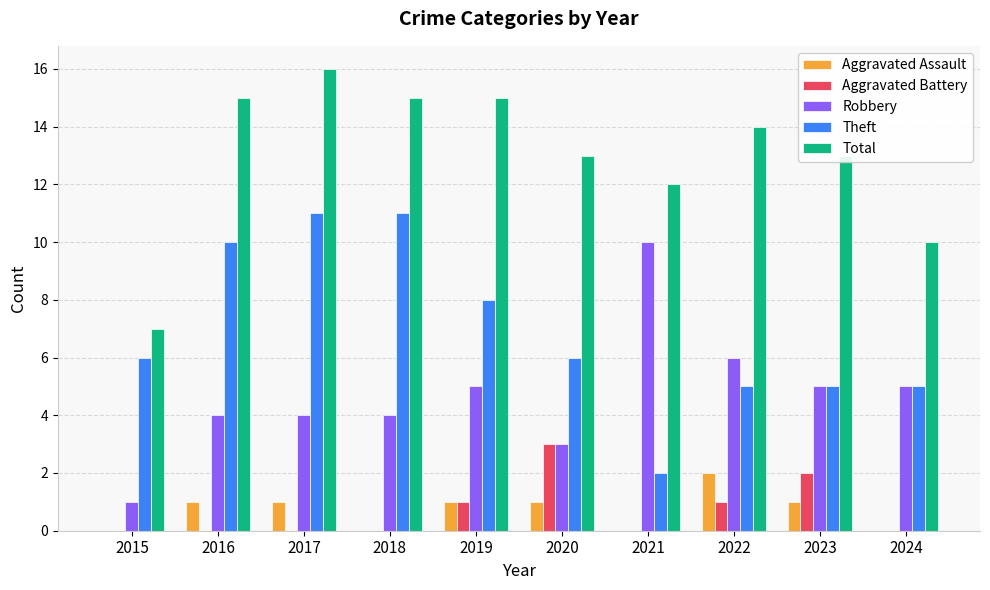

What is the total value across all series at 2022?

28